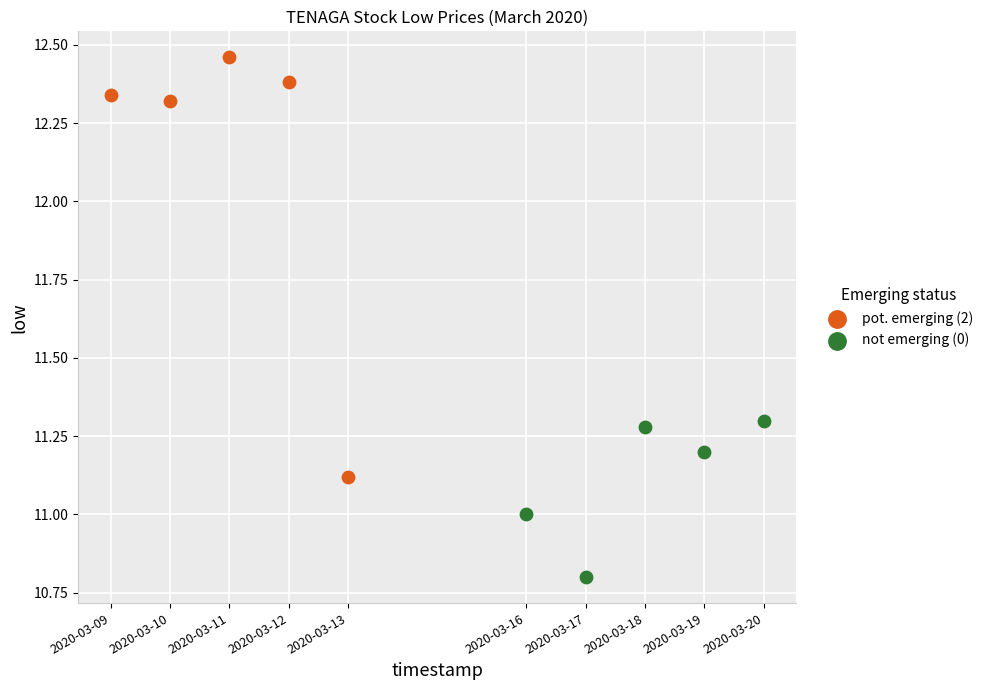

What are all the series names shown in the legend?

pot. emerging (2), not emerging (0)